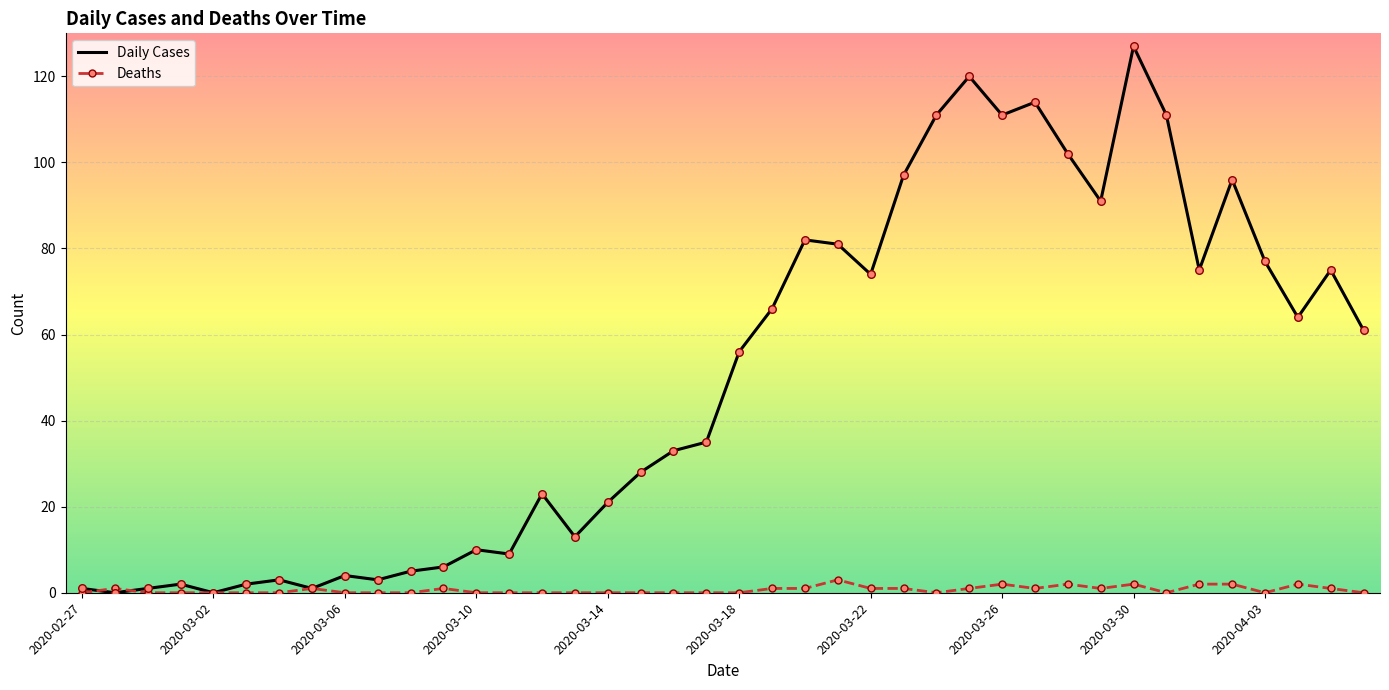

Which series has the largest range (max minus min)?

Daily Cases